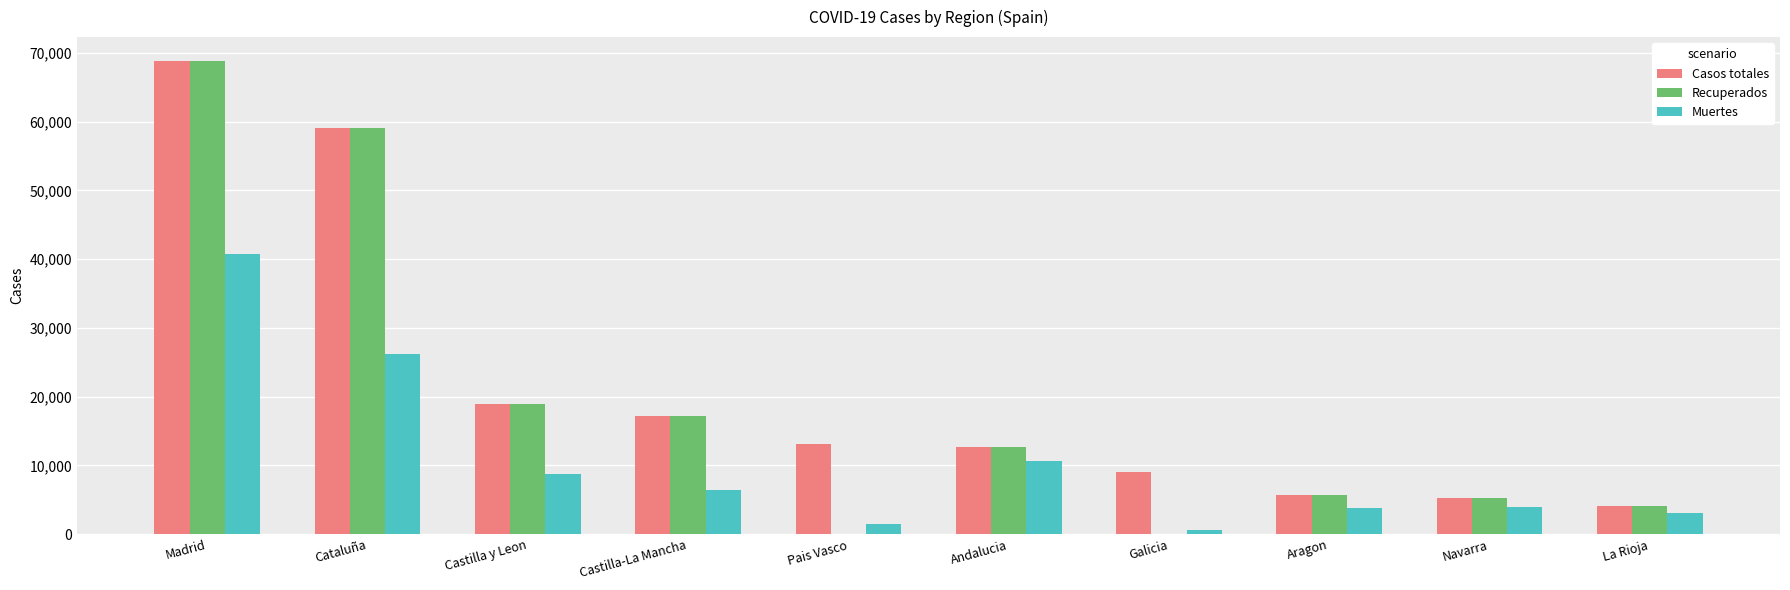

Which series has the widest spread of values?

Recuperados